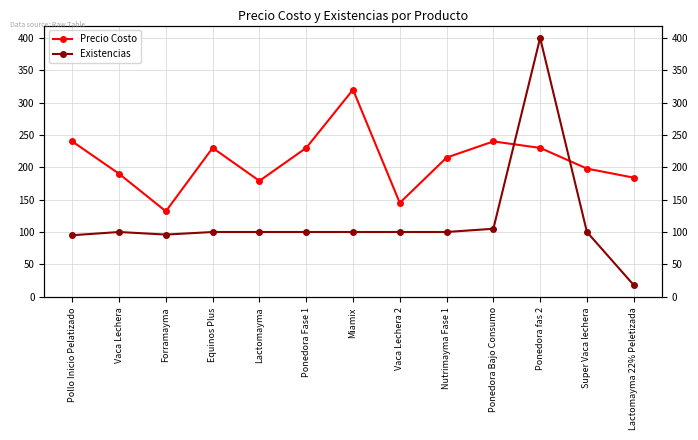

What is the difference between the Precio Costo values at Ponedora Bajo Consumo and Equinos Plus?

10